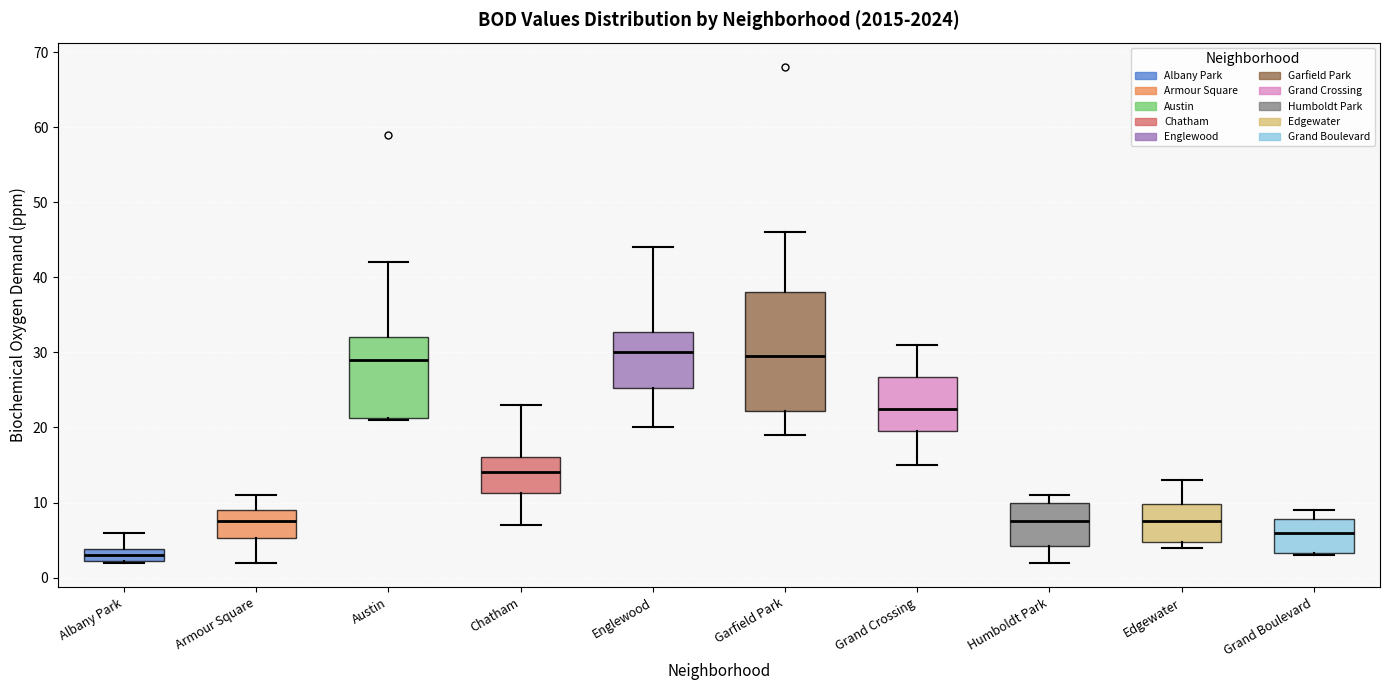

Reading left to right, transcribe this box plot: for each box, give where its median line is, the range the box spans, and where its two whiskers end, as read against the y-axis. The values are not printed on the chart, so give them approximately, as read against the axis.

Albany Park: median 3, box 2 to 4, whiskers 2 to 6
Armour Square: median 8, box 5 to 9, whiskers 2 to 11
Austin: median 29, box 21 to 32, whiskers 21 to 42
Chatham: median 14, box 11 to 16, whiskers 7 to 23
Englewood: median 30, box 25 to 33, whiskers 20 to 44
Garfield Park: median 30, box 22 to 38, whiskers 19 to 46
Grand Crossing: median 23, box 20 to 27, whiskers 15 to 31
Humboldt Park: median 8, box 4 to 10, whiskers 2 to 11
Edgewater: median 8, box 5 to 10, whiskers 4 to 13
Grand Boulevard: median 6, box 3 to 8, whiskers 3 to 9